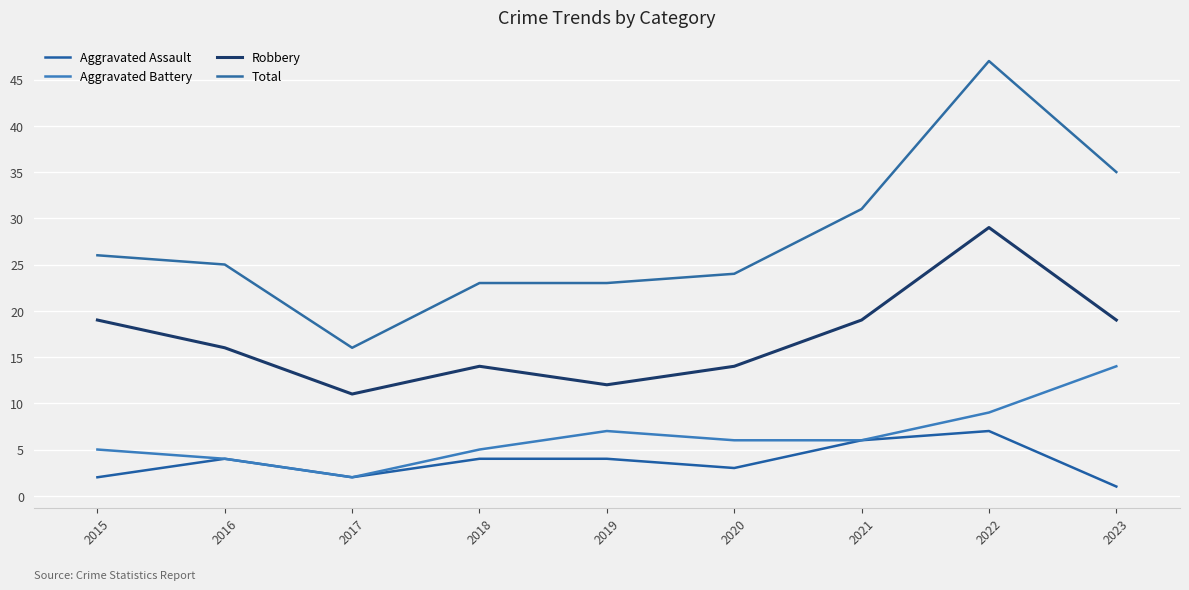

At which label does Aggravated Assault first exceed 4?

2021